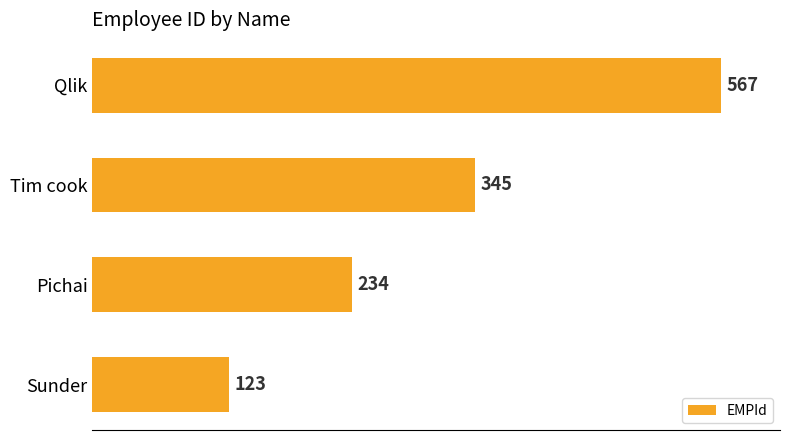

Where is the data nearest to the value 345?

Tim cook